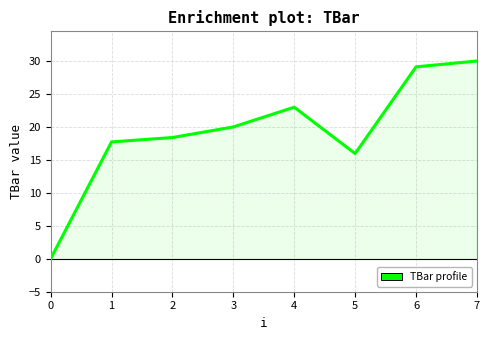

At which category does the chart reach its peak across all series?

7